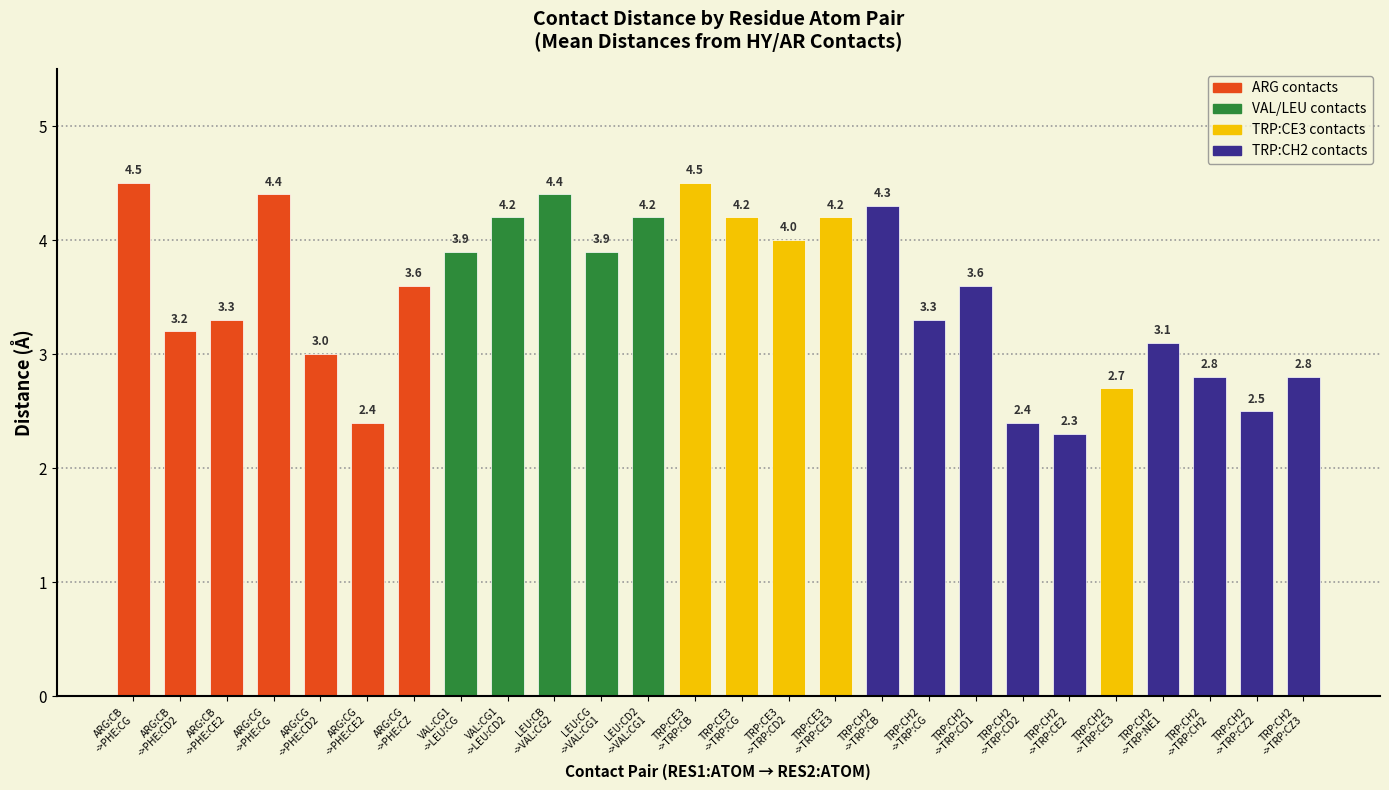

The value at ARG:CG
->PHE:CG is 4.4. True or false?

True